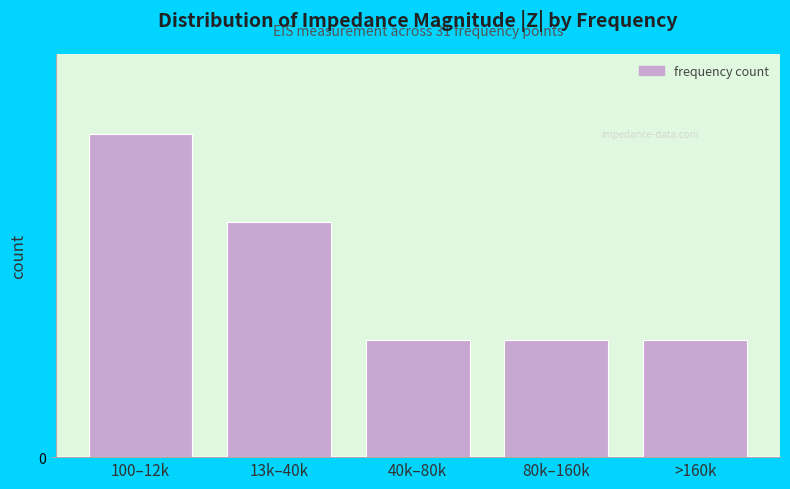

Does the chart contain any negative values?

No